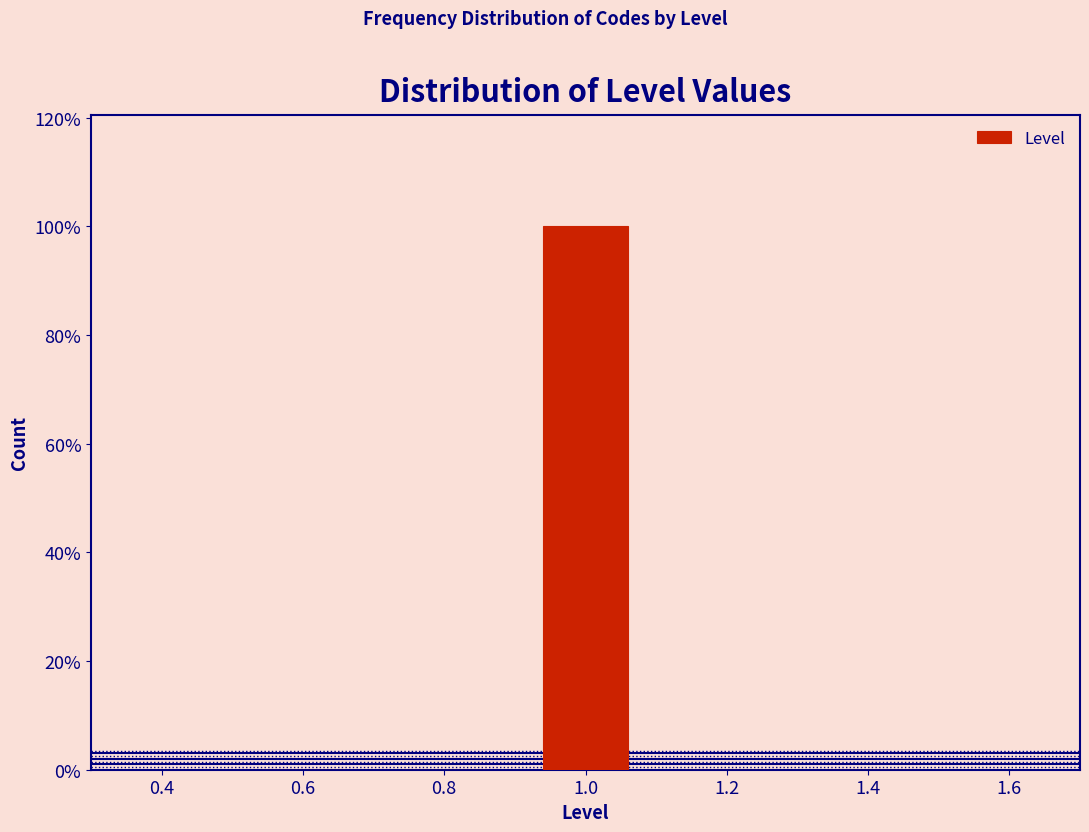

Over which range of the x-axis is the bar tallest?

0.9 to 1.1